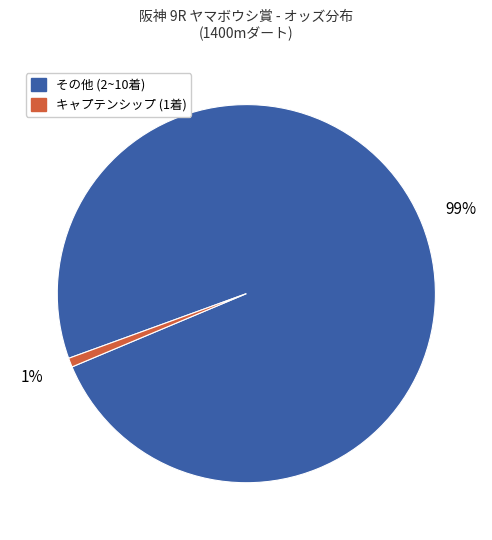

The その他 (2~10着) slice represents 88% of the pie. True or false?

False